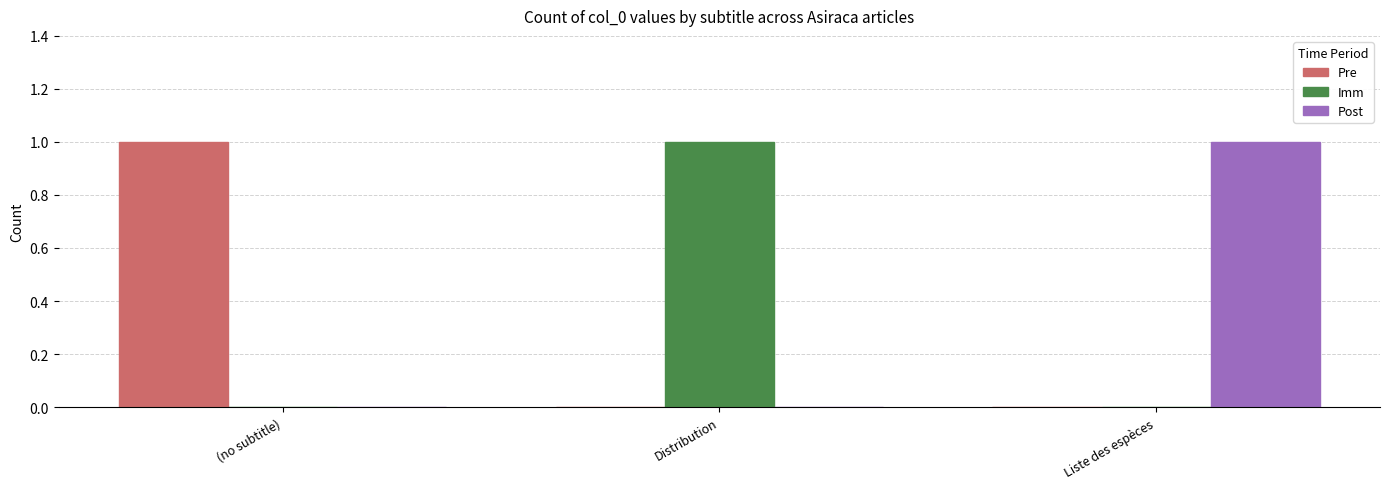

What are all the series names shown in the legend?

Pre, Imm, Post